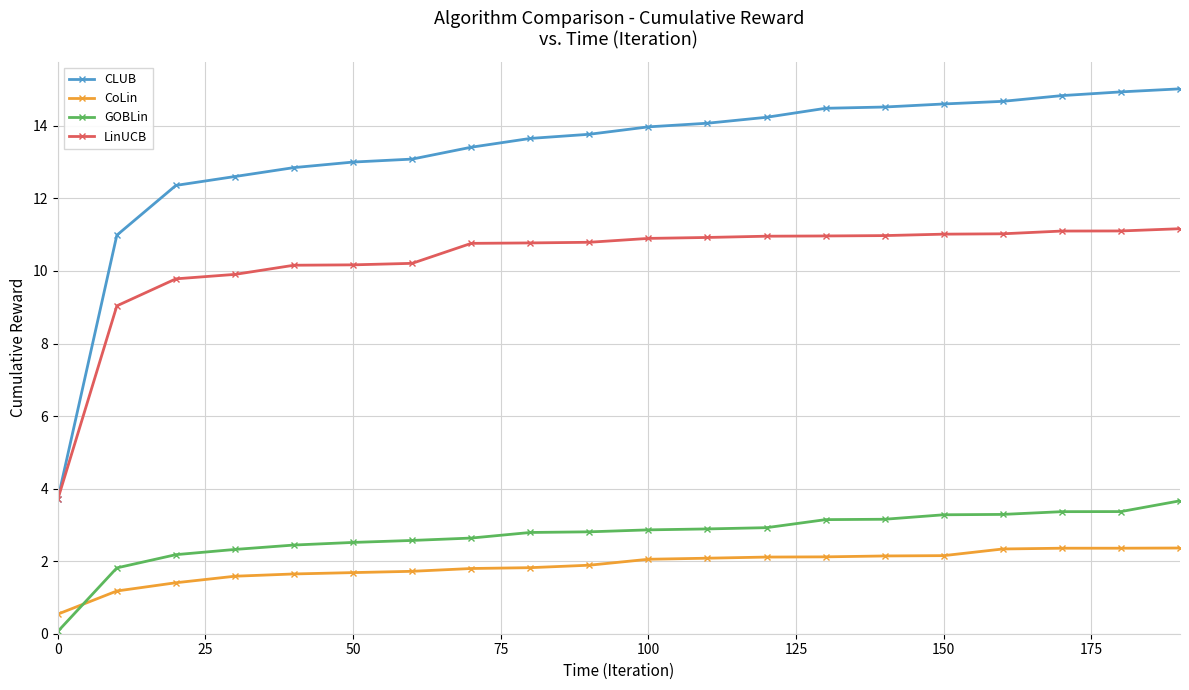

Which series has the widest spread of values?

CLUB